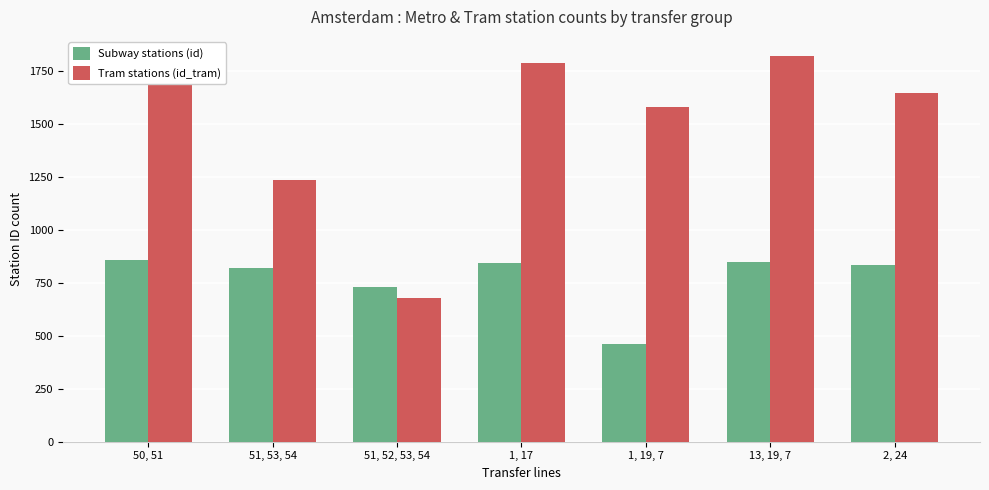

How many data points does each series have?

7